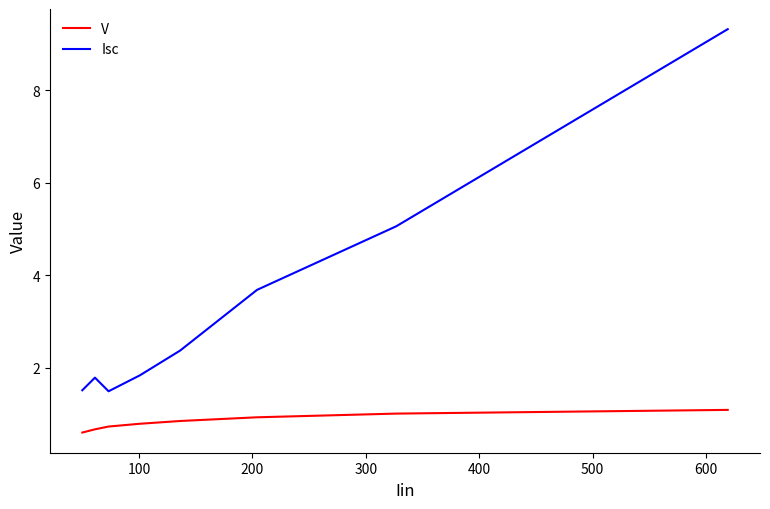

Rank the series by their maximum value, from lowest to highest.

V, Isc